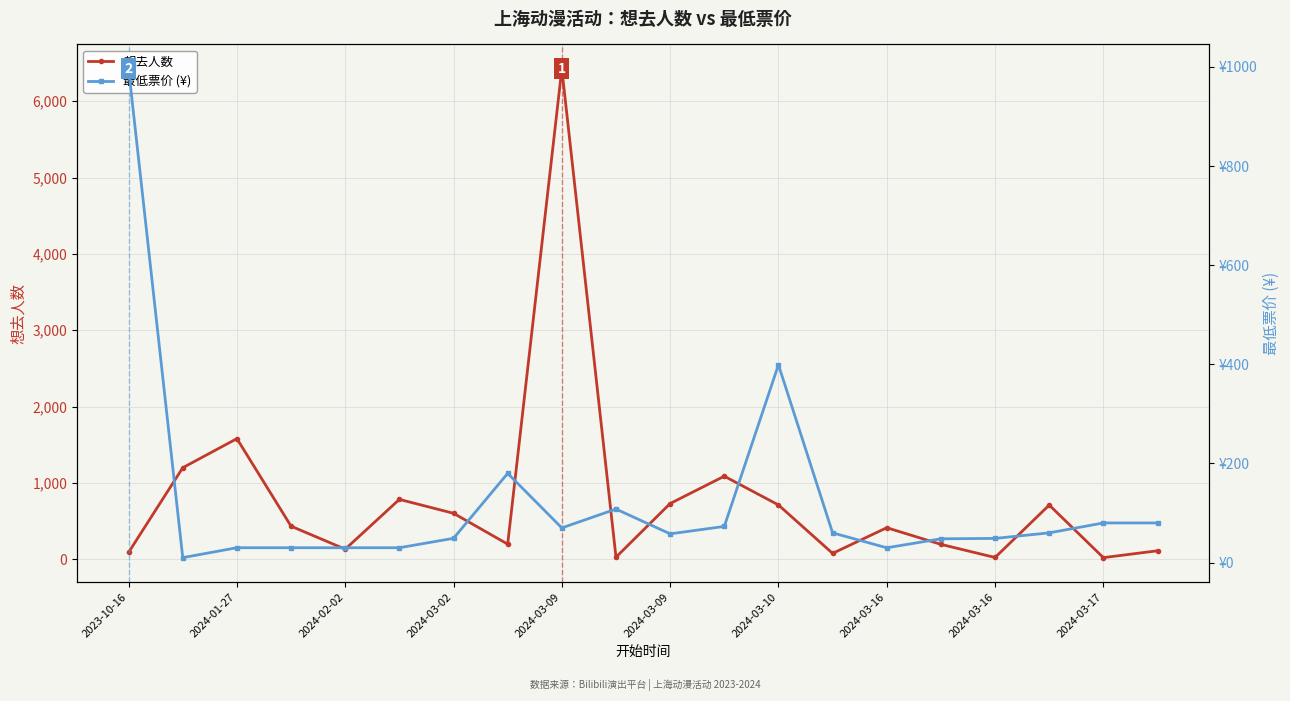

What are all the series names shown in the legend?

想去人数, 最低票价 (¥)